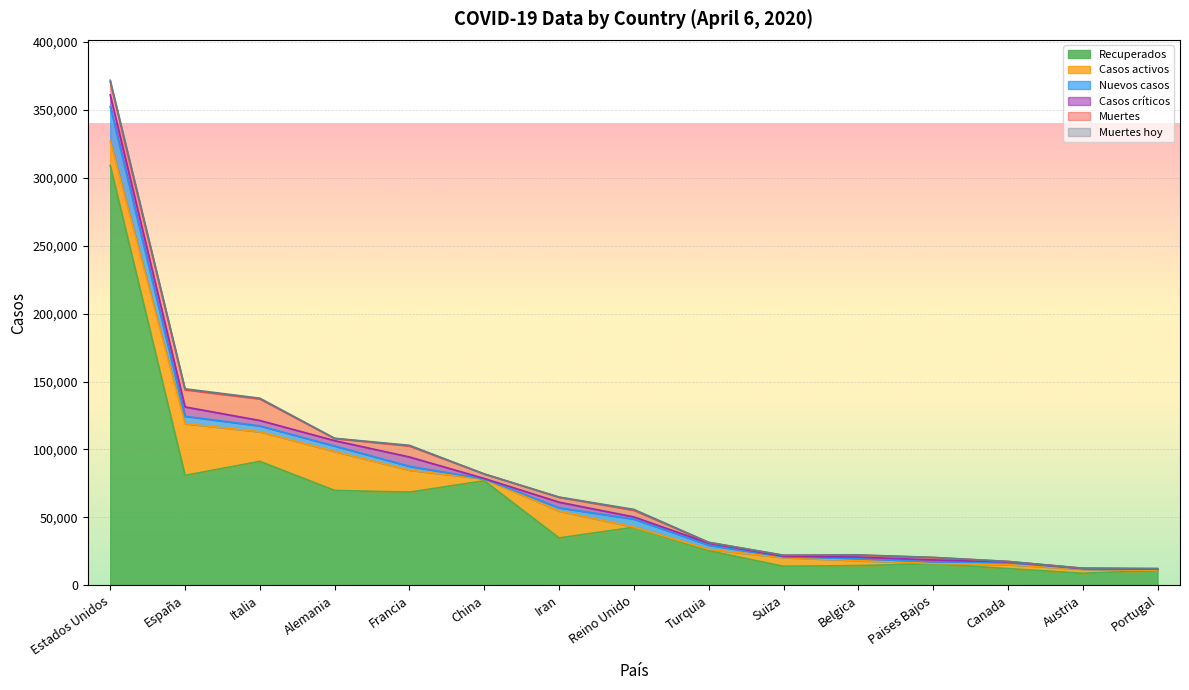

Reading left to right, what are all the values shown in this chart?

Recuperados: 309080	80925	91246	69839	68578	76964	34887	42737	25453	13970	14493	15835	12290	8849	10908
Casos activos: 17977	38080	21815	28700	16183	1376	19736	135	1042	6415	3751	250	2942	2998	75
Nuevos casos: 25316	5478	4316	4031	2886	0	2483	5903	3135	595	1260	1224	1600	270	754
Casos críticos: 8702	6861	3977	3936	6838	295	4103	1559	1381	391	1261	1385	426	244	267
Muertes: 9616	12641	15887	1584	8078	3329	3603	4934	574	715	1447	1766	280	204	295
Muertes hoy: 1165	694	525	140	518	0	151	621	73	49	164	115	49	18	29